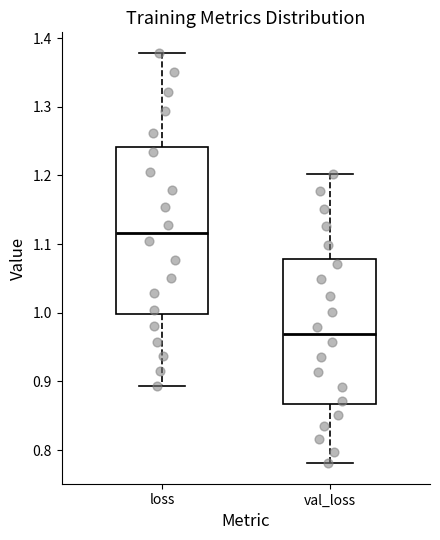

Reading left to right, read every box against the y-axis: the position of its median line, the range the box covers, and the ends of its whiskers. The values are not printed on the chart, so give them approximately, as read against the axis.

loss: median 1.12, box 1.00 to 1.24, whiskers 0.89 to 1.38
val_loss: median 0.97, box 0.87 to 1.08, whiskers 0.78 to 1.20